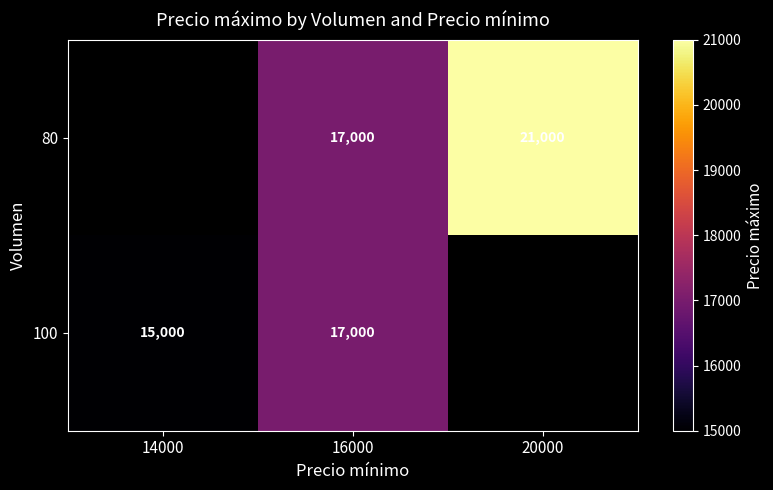

What is the total value across all series at 16000?

34000